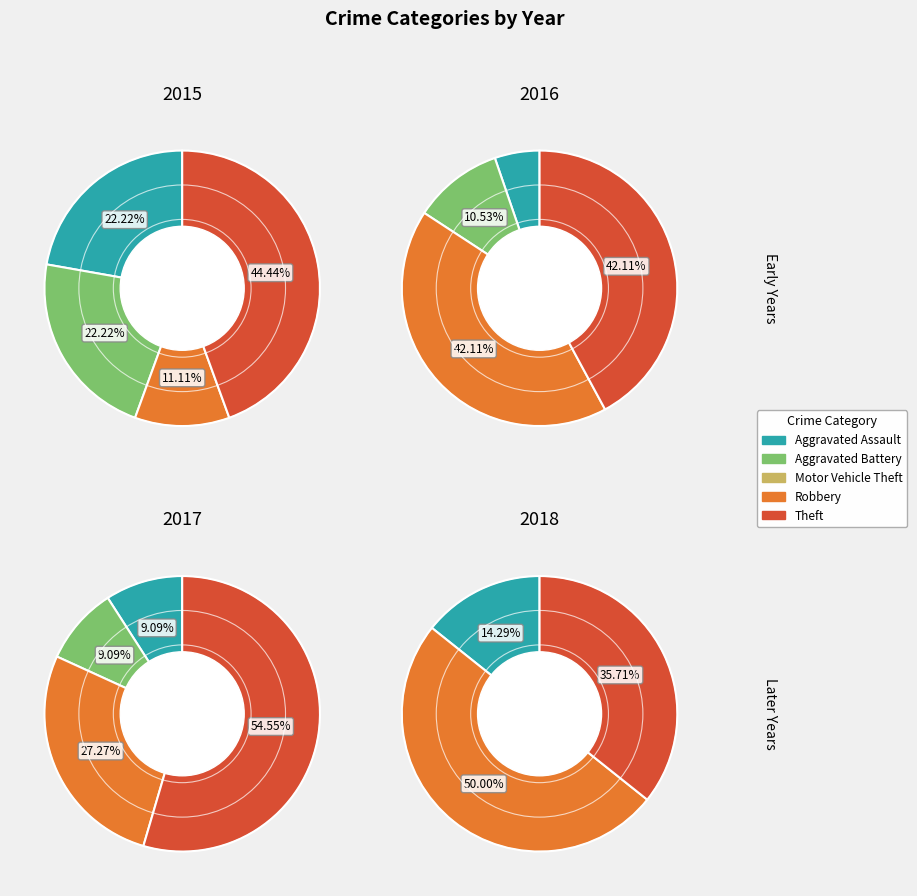

How much of the chart is everything except Theft?

55.6%